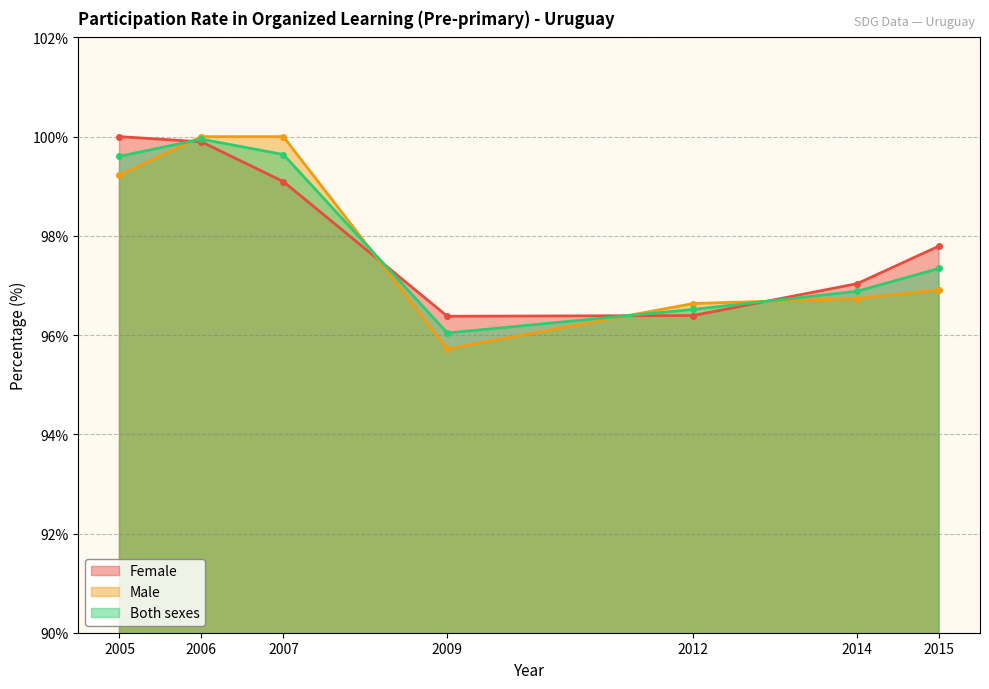

What is the difference between the maximum and minimum values in the Female series?

3.6